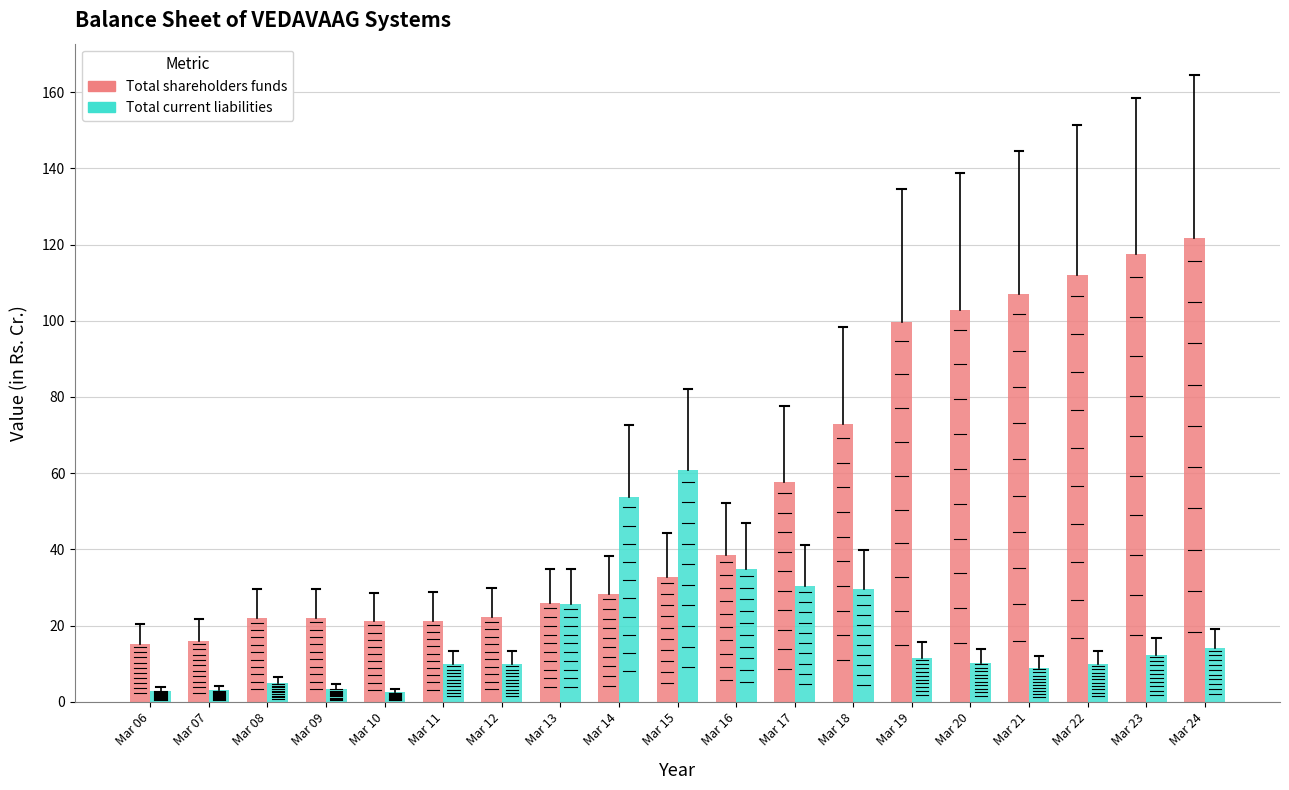

How many data points in Total shareholders funds are less than 32?

9